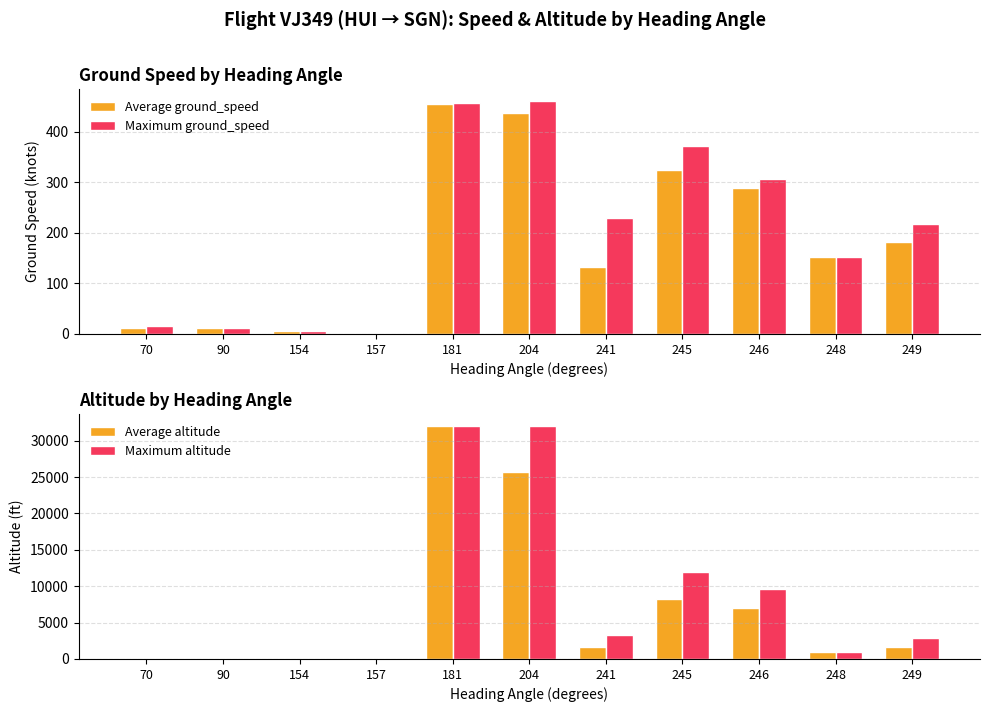

What is the spread (max minus min) of values at 248?

847.0